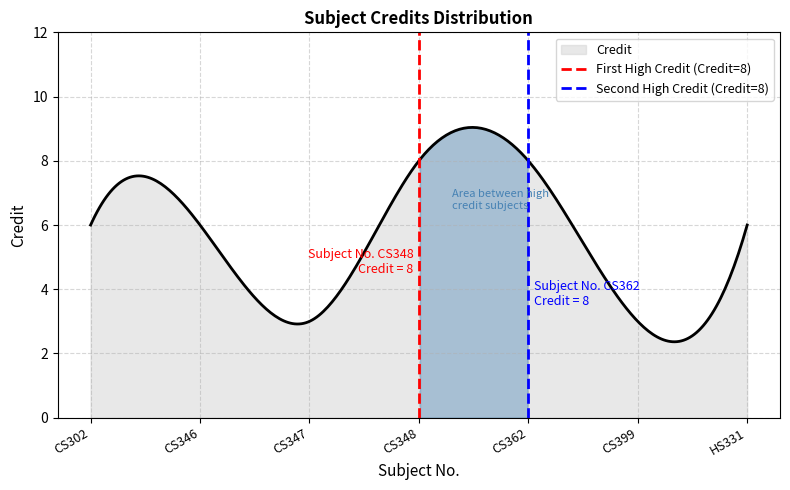

What is the sum of all Second High Credit (Credit=8) values?

1